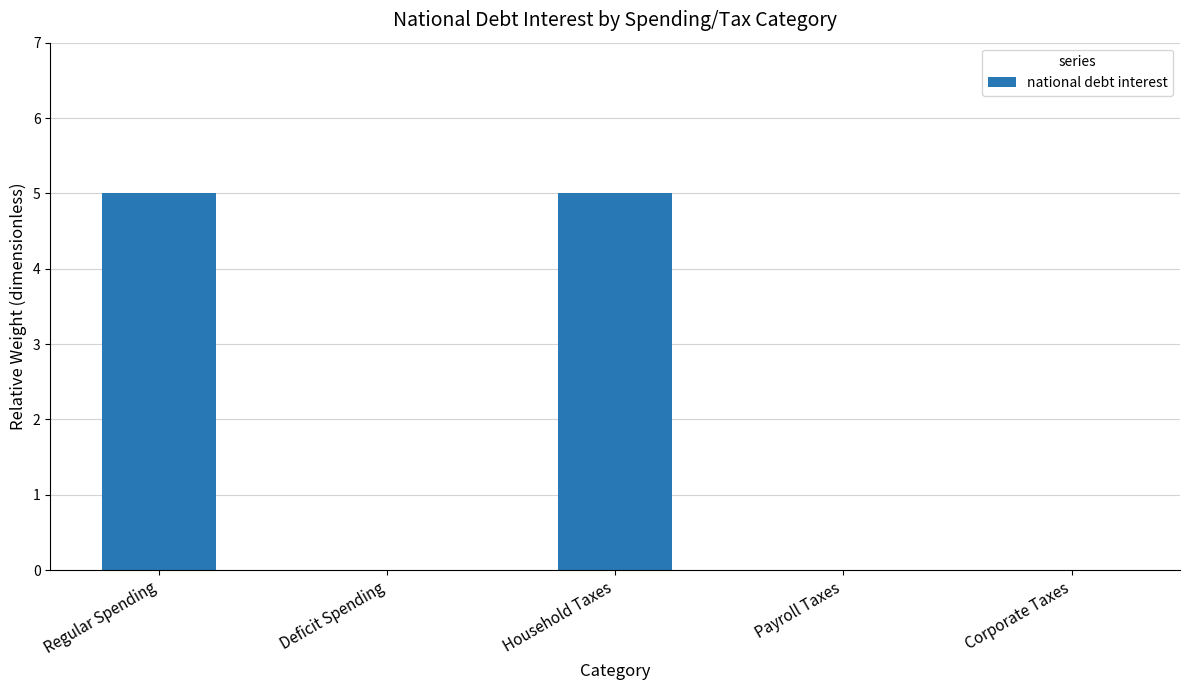

Count the number of data series in this chart.

1